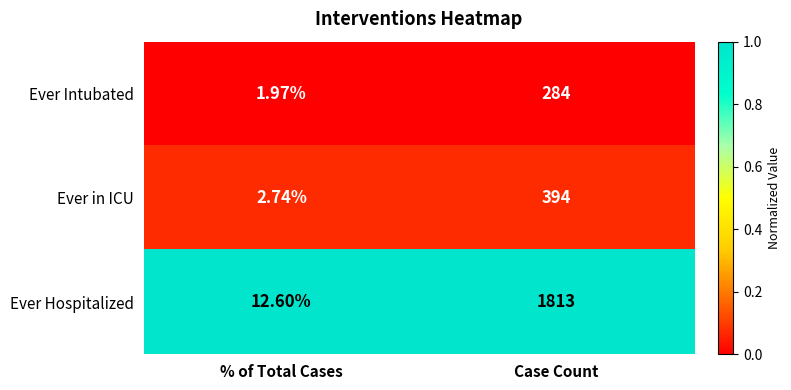

Rank the series at % of Total Cases from lowest to highest value.

Ever Intubated, Ever in ICU, Ever Hospitalized